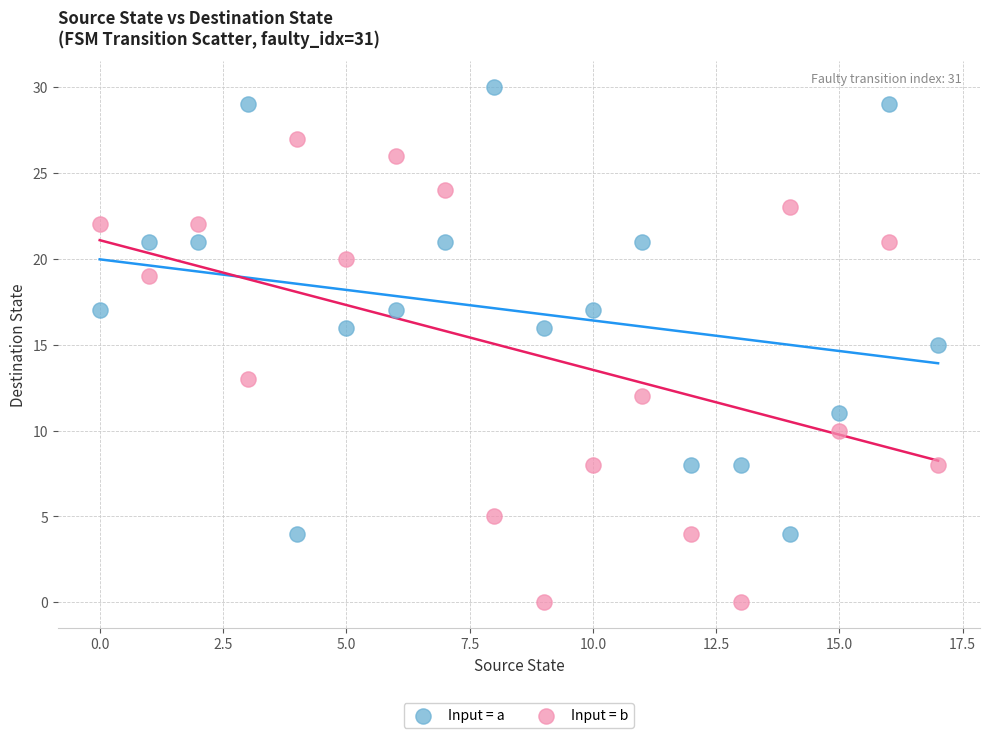

Which series reaches the maximum Y coordinate?

Input = a